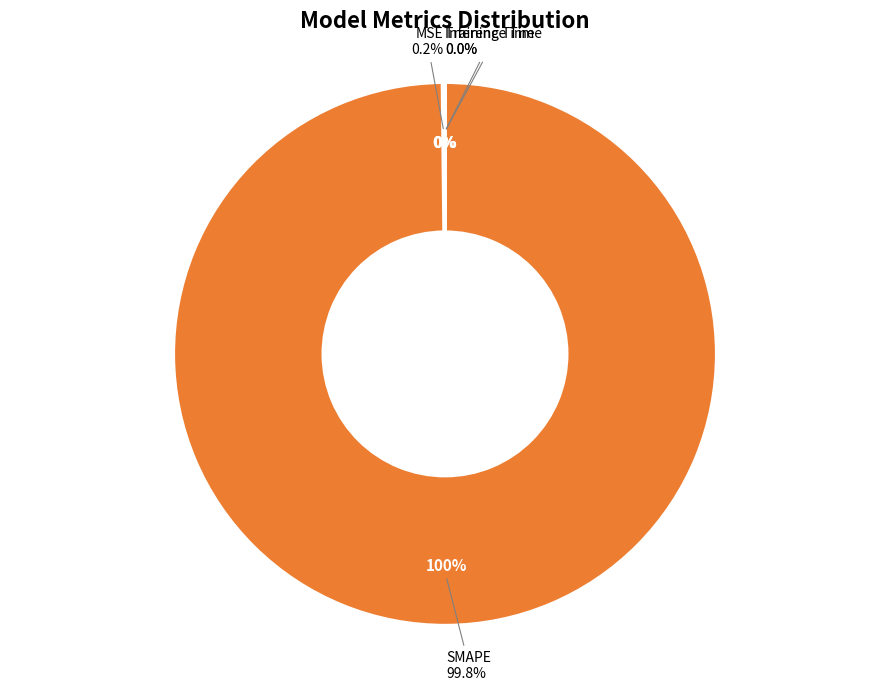

True or false: MSE accounts for 1% of the total.

False